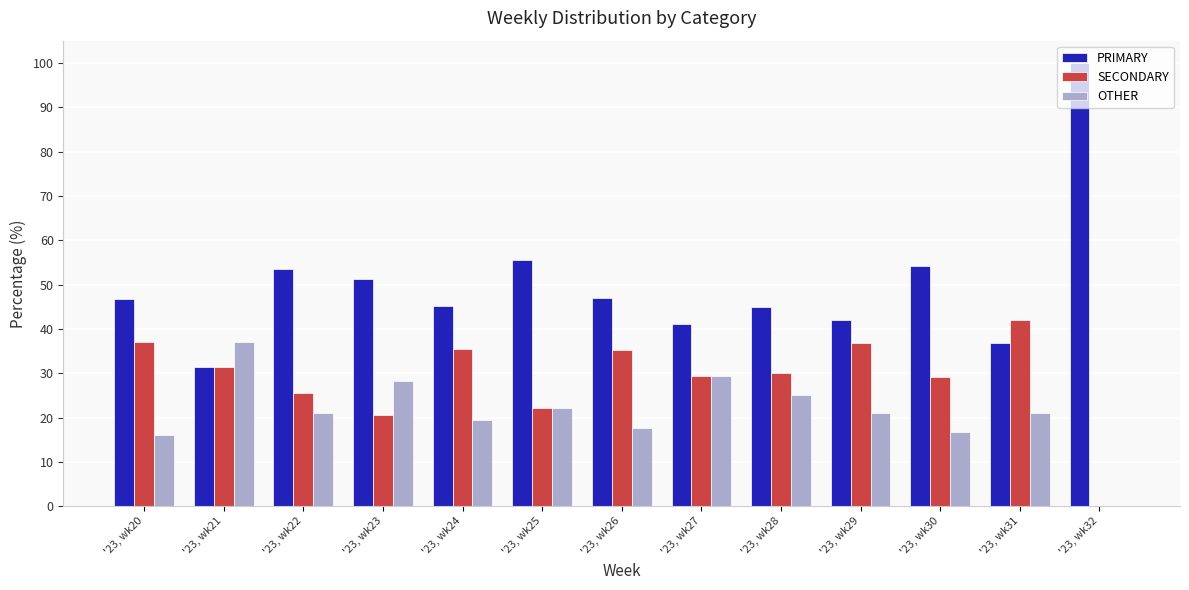

What is the average value of the PRIMARY series?

50.0